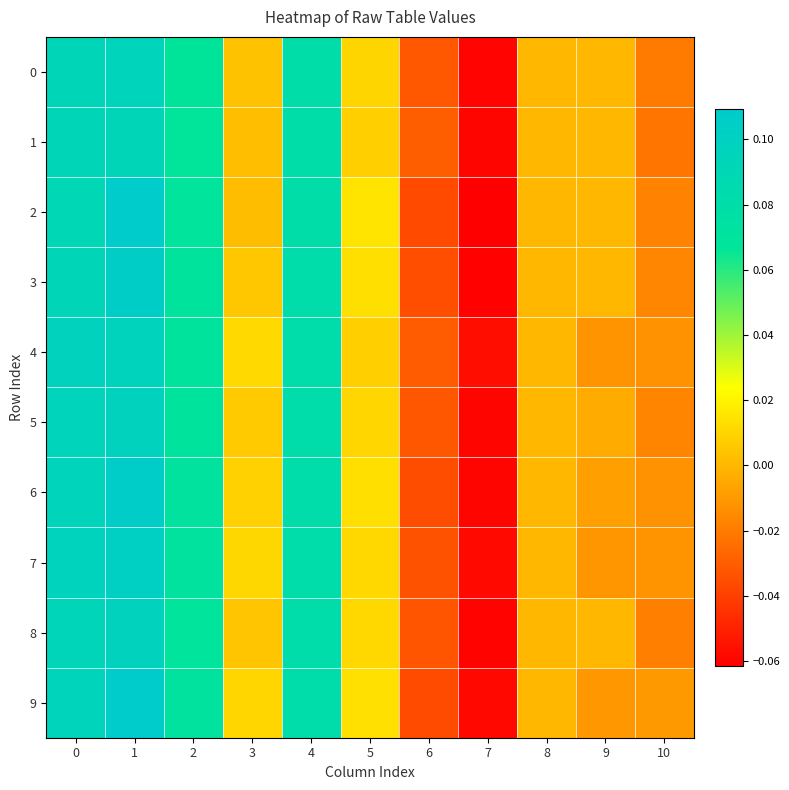

Which has a higher value, 8 or 2?

2